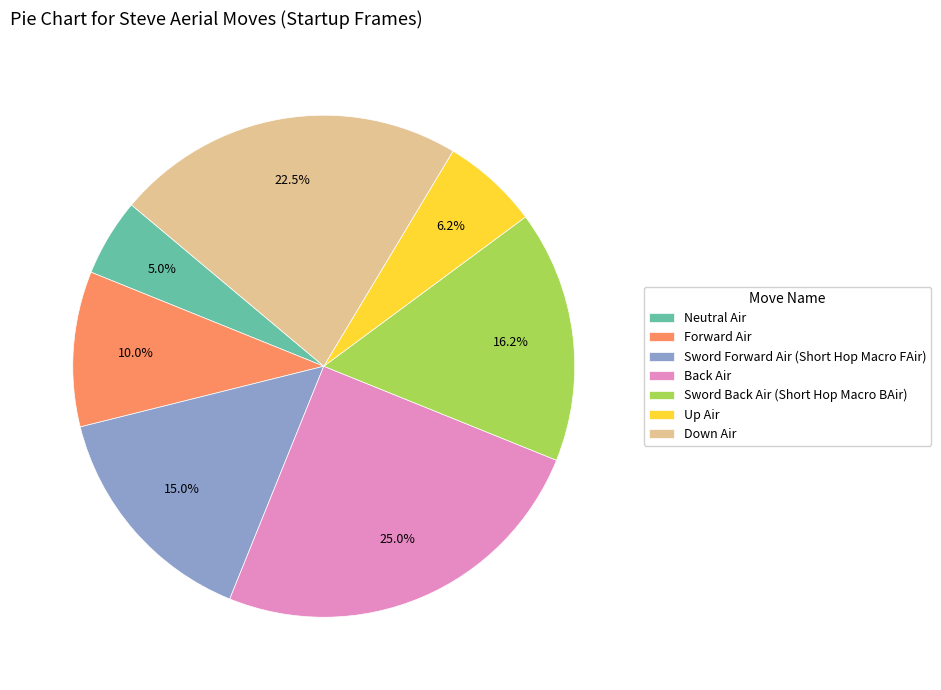

Does Sword Back Air (Short Hop Macro BAir) represent more than half of the total?

No